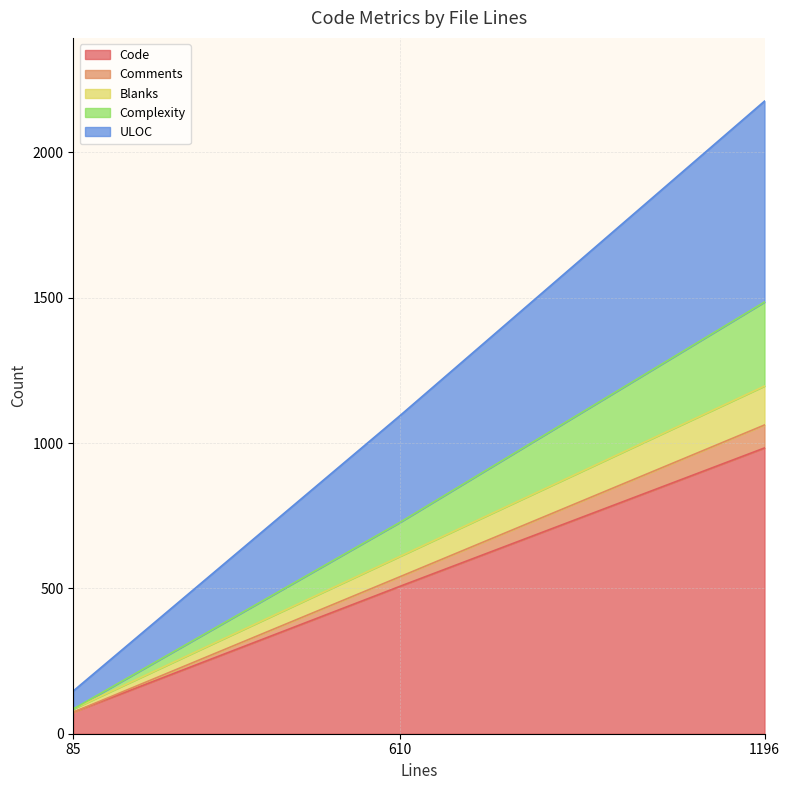

List the labels in order of Code value, smallest first.

85, 610, 1196